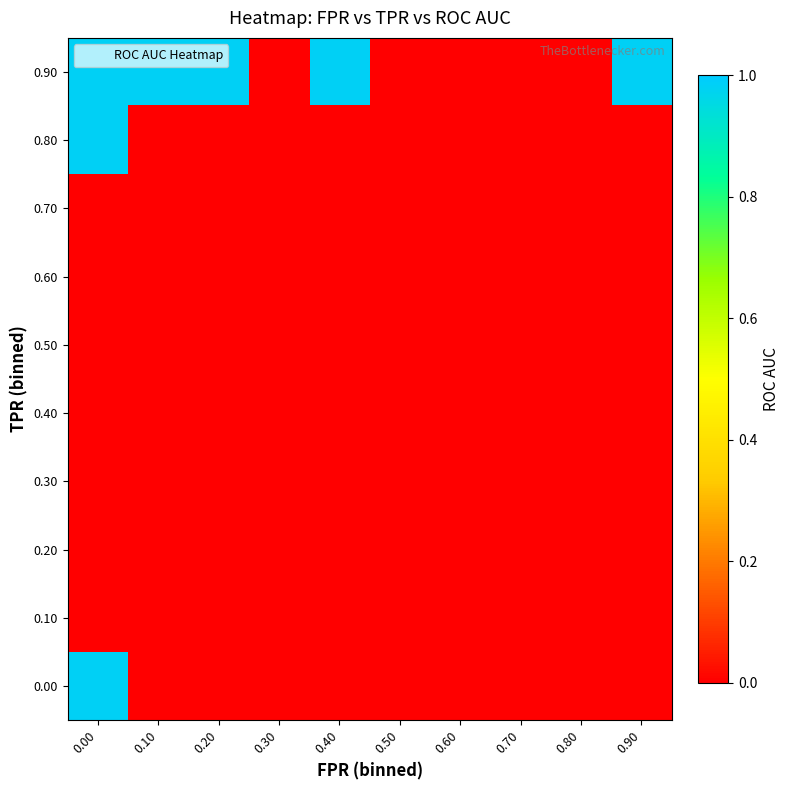

Rank the series at 0.80 from lowest to highest value.

0.00, 0.10, 0.20, 0.30, 0.40, 0.50, 0.60, 0.70, 0.80, 0.90